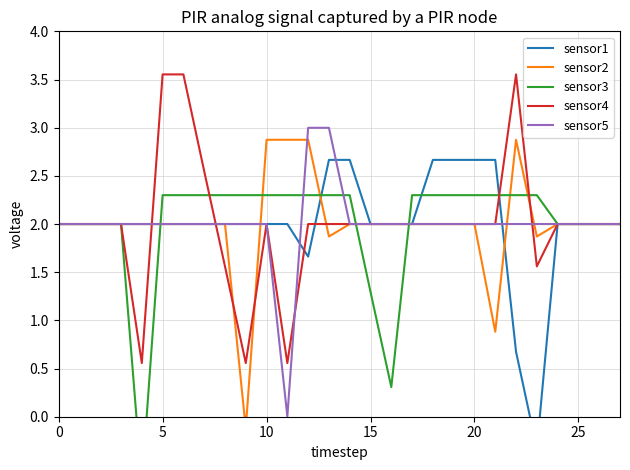

What is the sum of the sensor2 values at 9 and 17?

1.9